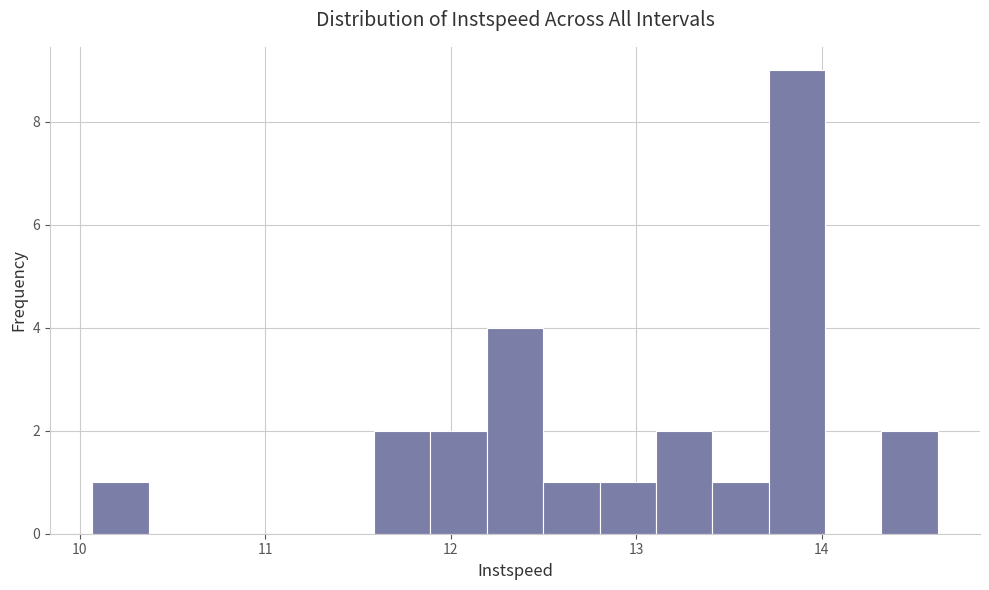

Around what value on the x-axis is the tallest bar? Give the approximate position of its centre, as read against the axis.

13.9